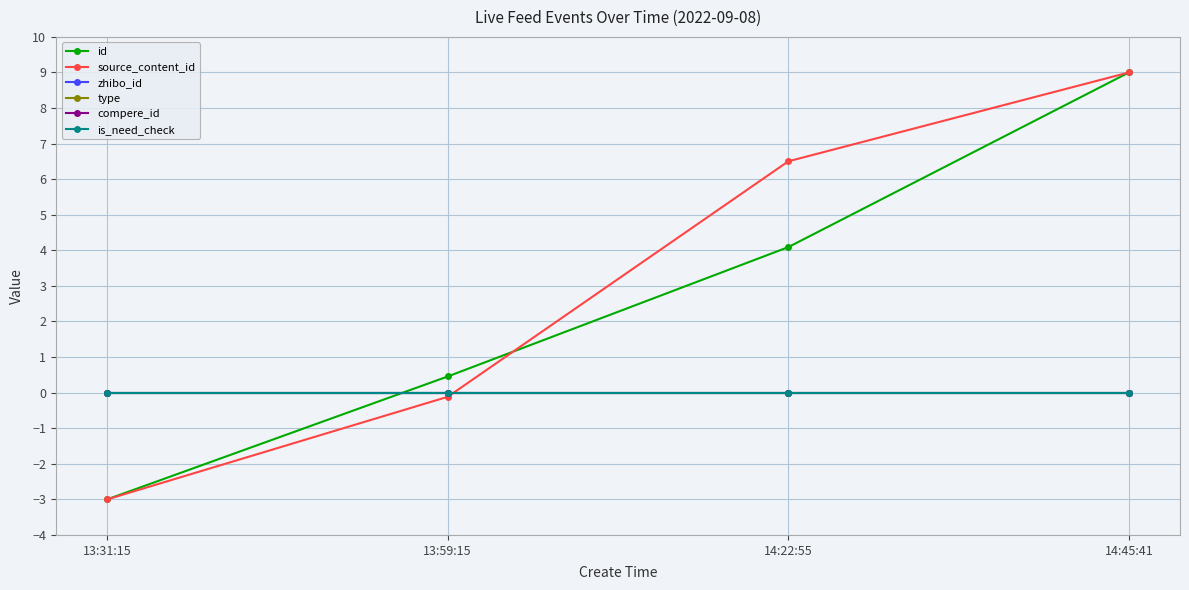

What are all the series names shown in the legend?

id, source_content_id, zhibo_id, type, compere_id, is_need_check